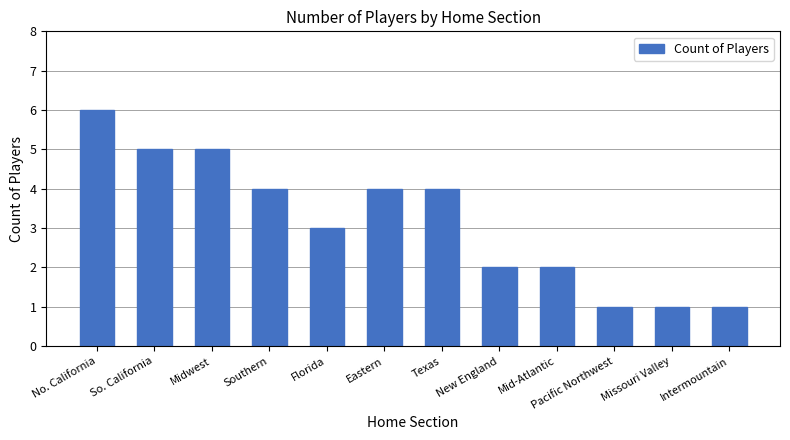

What position from the left is Midwest?

3